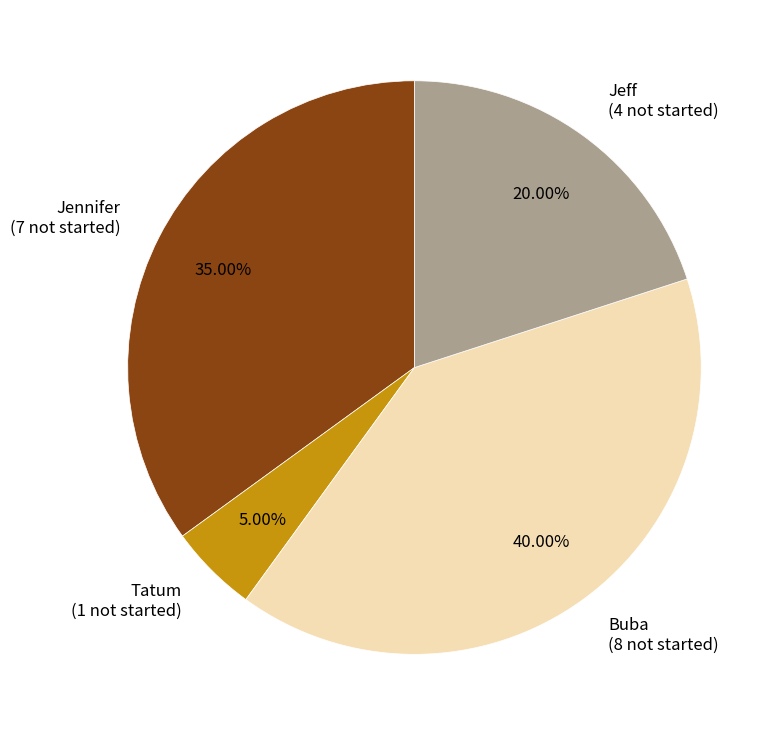

What is the ratio of the value at Jennifer (7 not started) to the value at Tatum (1 not started)?

7.0